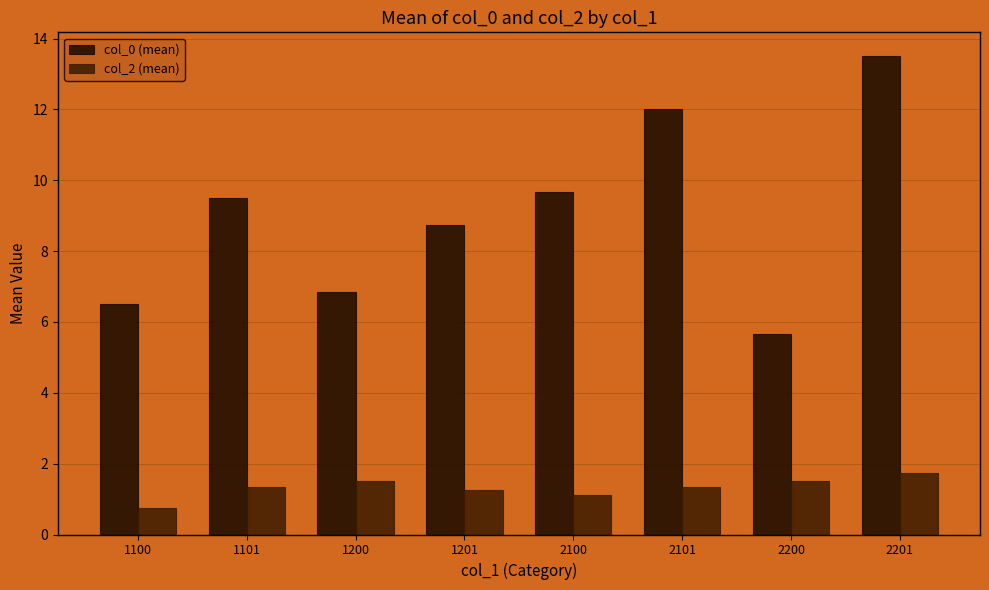

What is the spread (max minus min) of values at 2101?

10.7